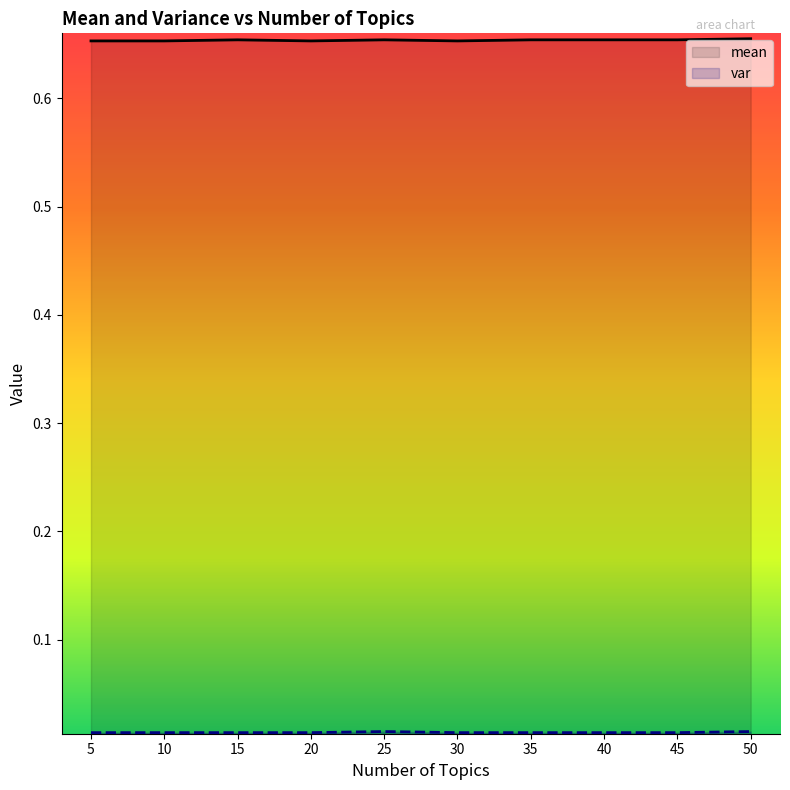

Which category has the lowest value in the var series?

5